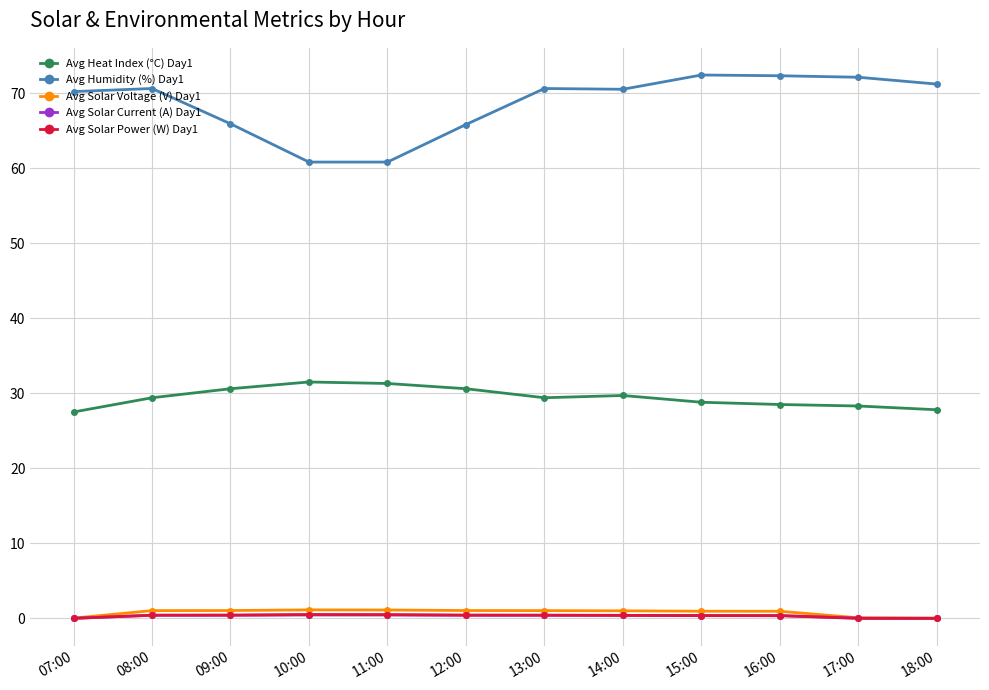

What is the label of the 2nd point from the right?

17:00